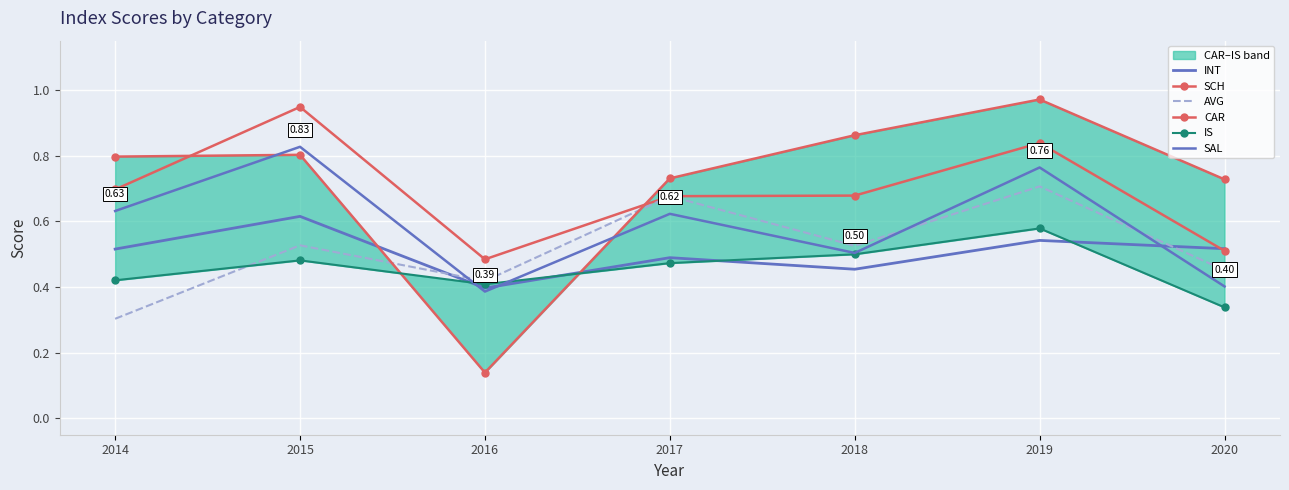

True or false: SCH and IS cross at least once.

False